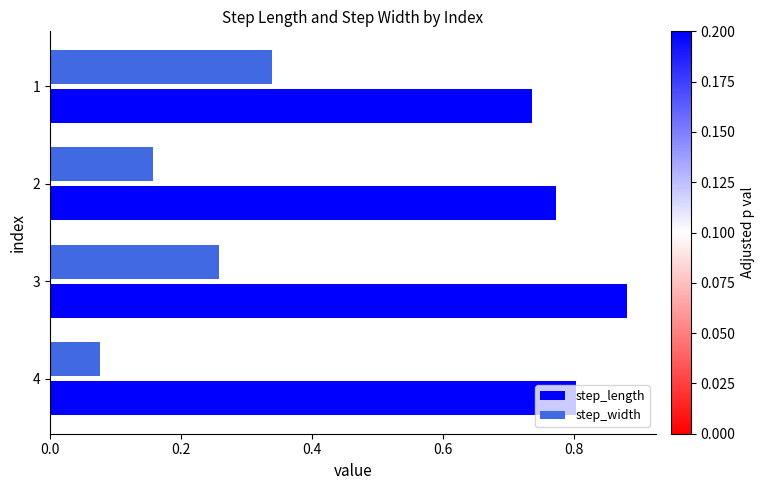

Is it true that step_length equals 1.2 at 4?

False